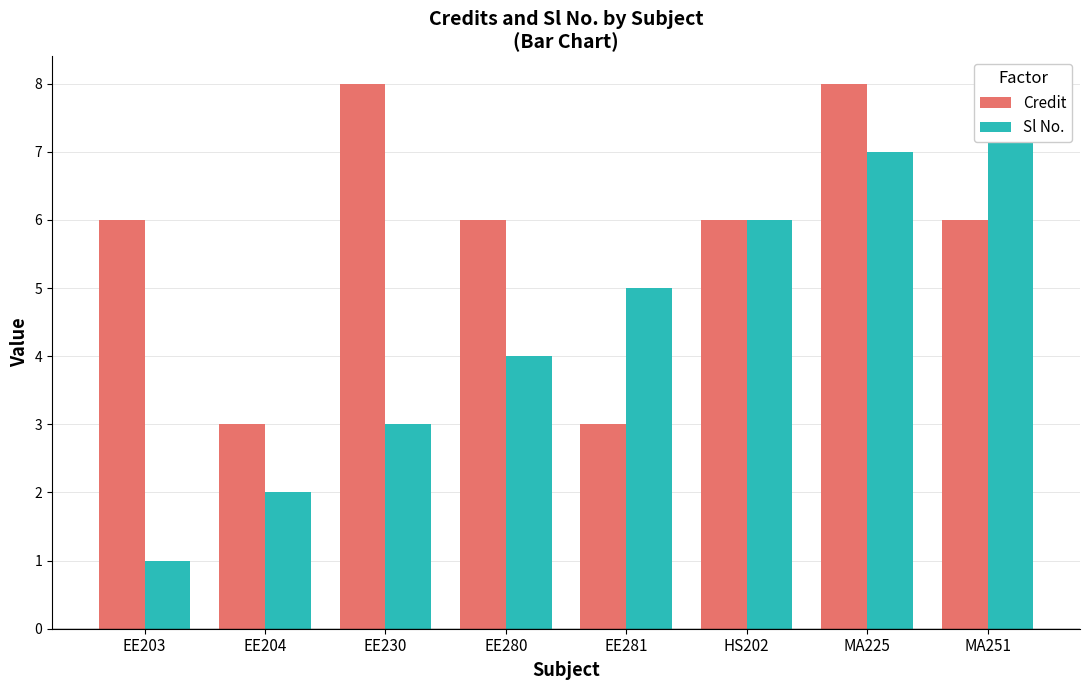

At EE230, list the series in order from largest to smallest.

Credit, Sl No.